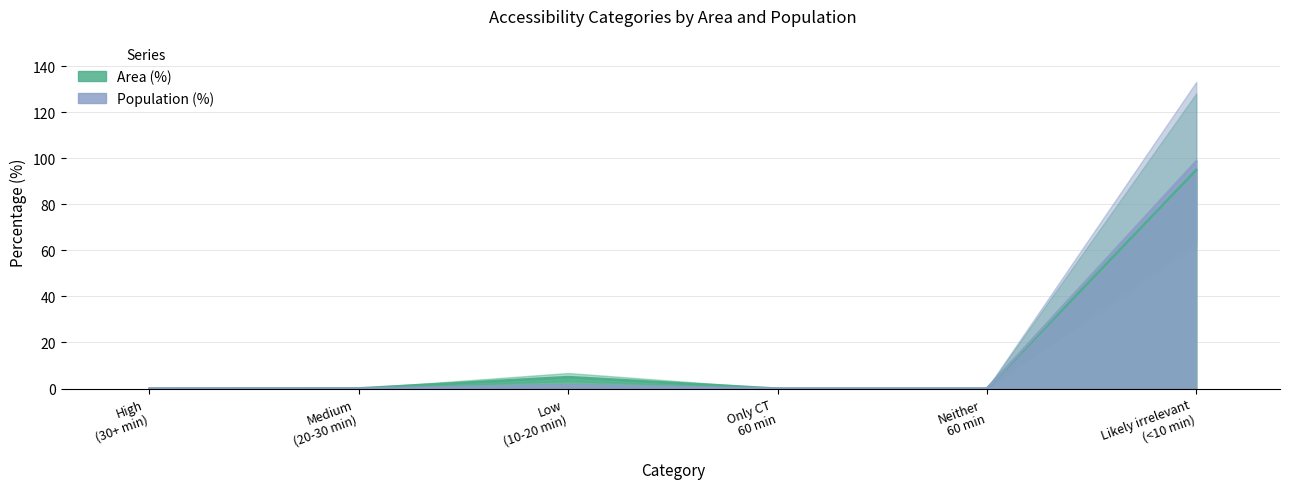

Rank the categories by Area (%) value from highest to lowest.

Likely irrelevant (<10 min), Low (10-20 min), Medium (20-30 min), High (30+ min), Only CT 60 min, Neither 60 min